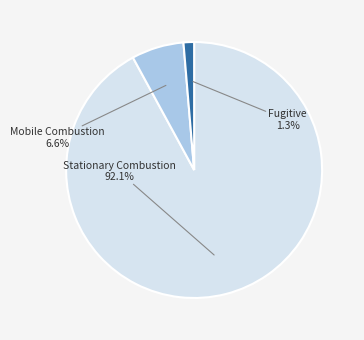

True or false: Mobile Combustion accounts for 7% of the total.

True